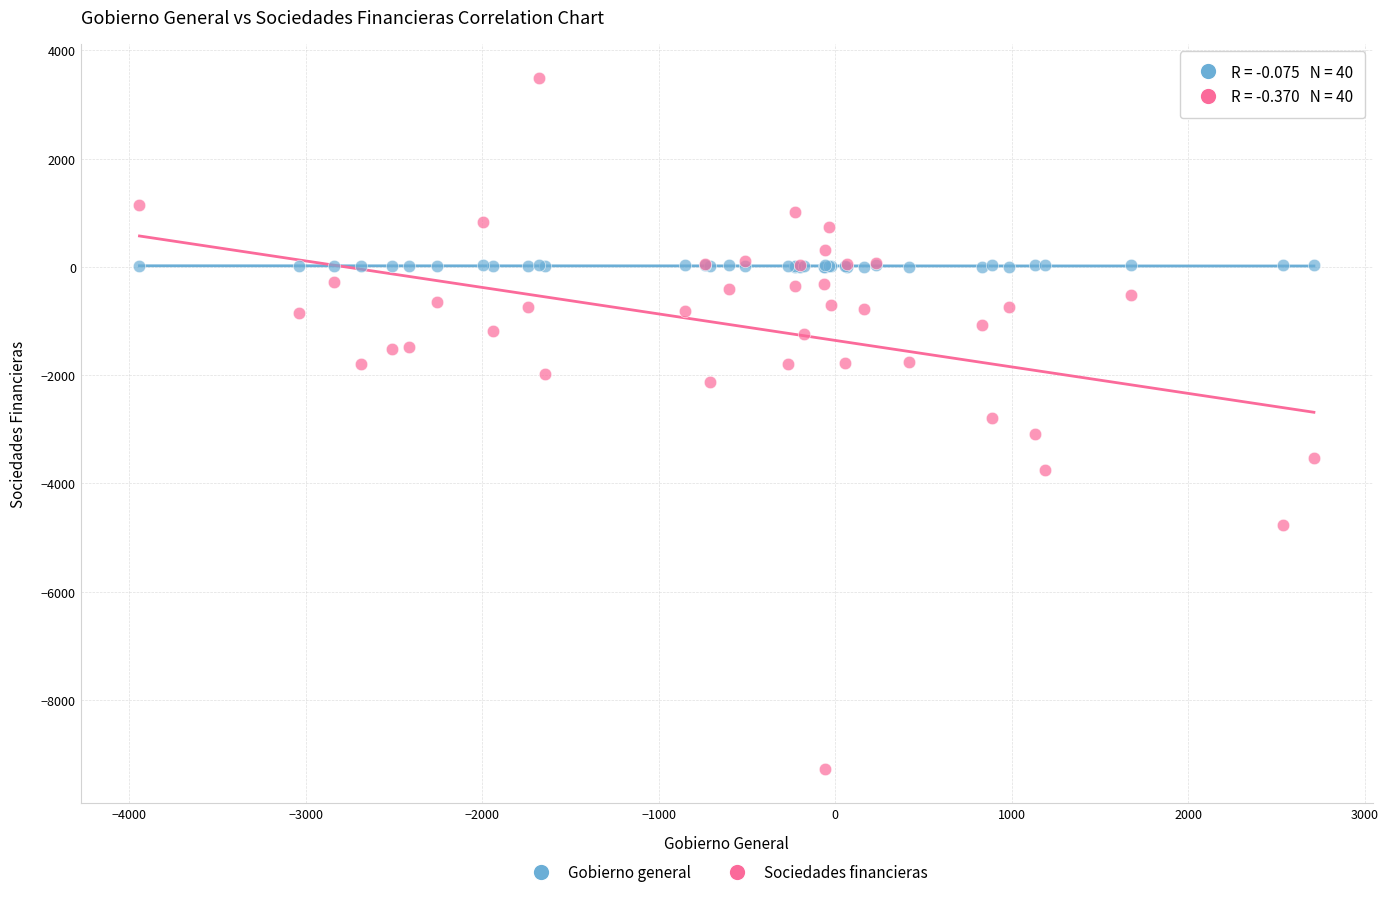

Which series reaches the minimum Y coordinate?

Sociedades financieras